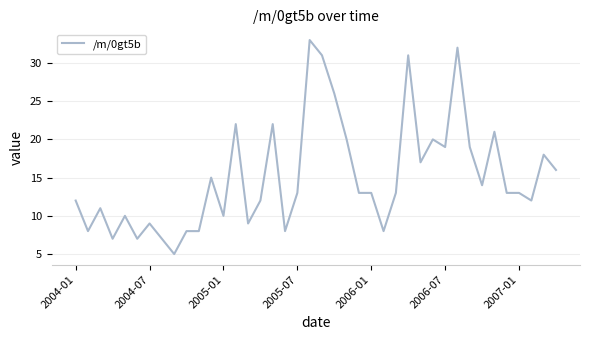

What is the difference between the maximum and minimum values?

28